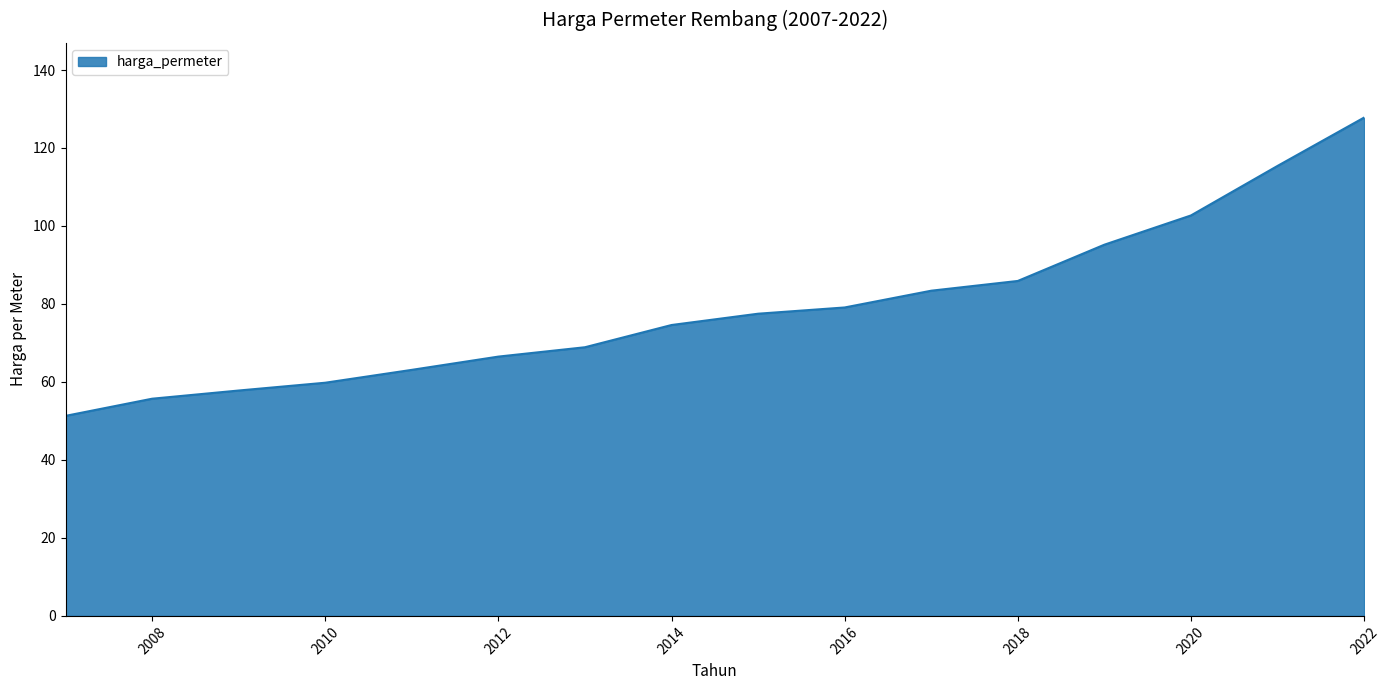

Does the chart display data point markers on the line(s)?

No